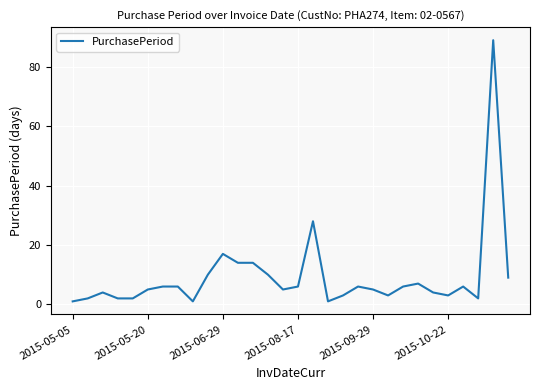

What is the maximum value shown in the chart?

89